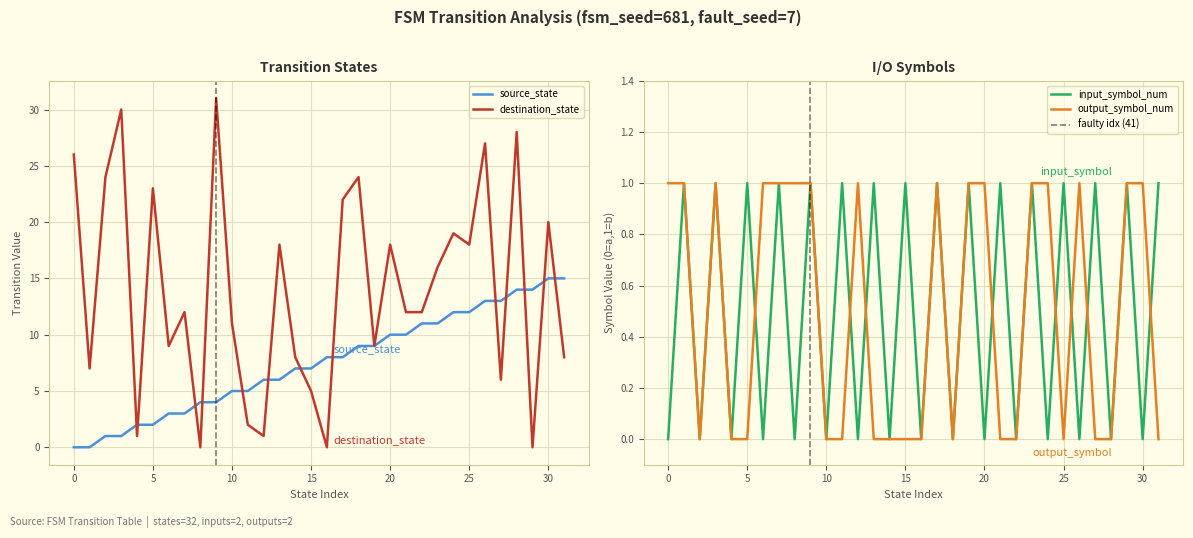

True or false: destination_state has a value of -16 at 29.

False